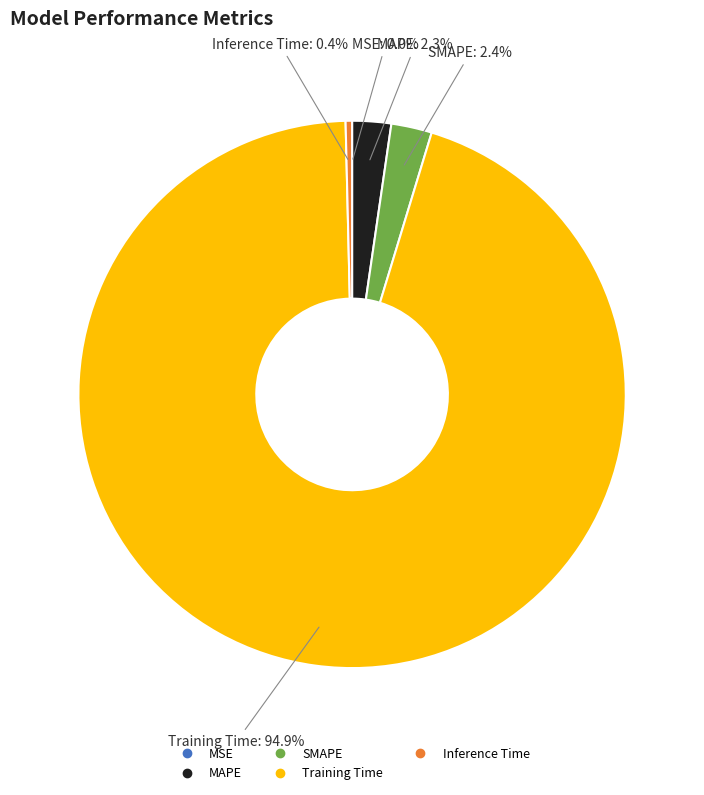

What percentage is the MAPE slice, to the nearest percent?

2%